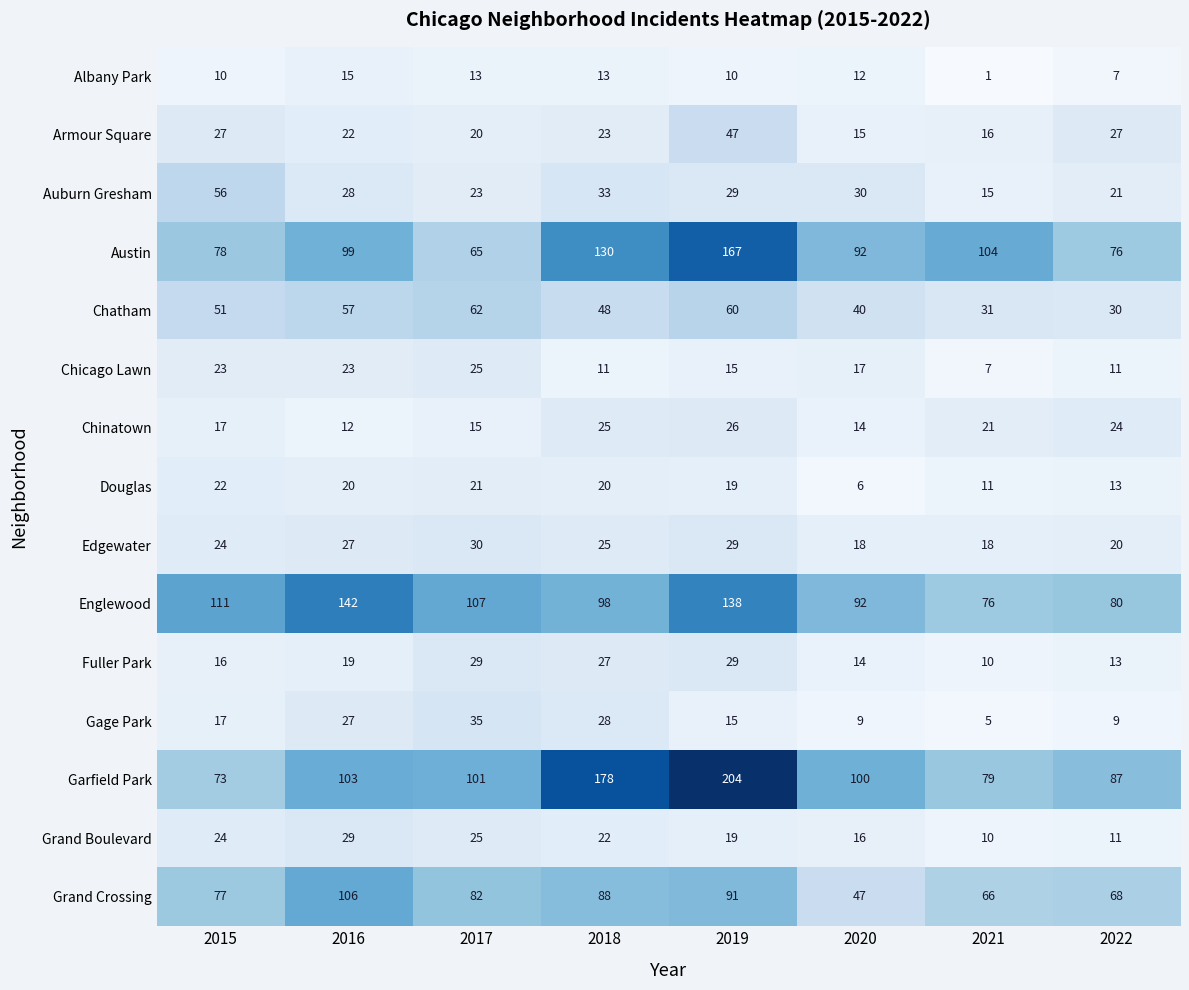

What is the difference between the second highest and minimum values in the Garfield Park series?

105